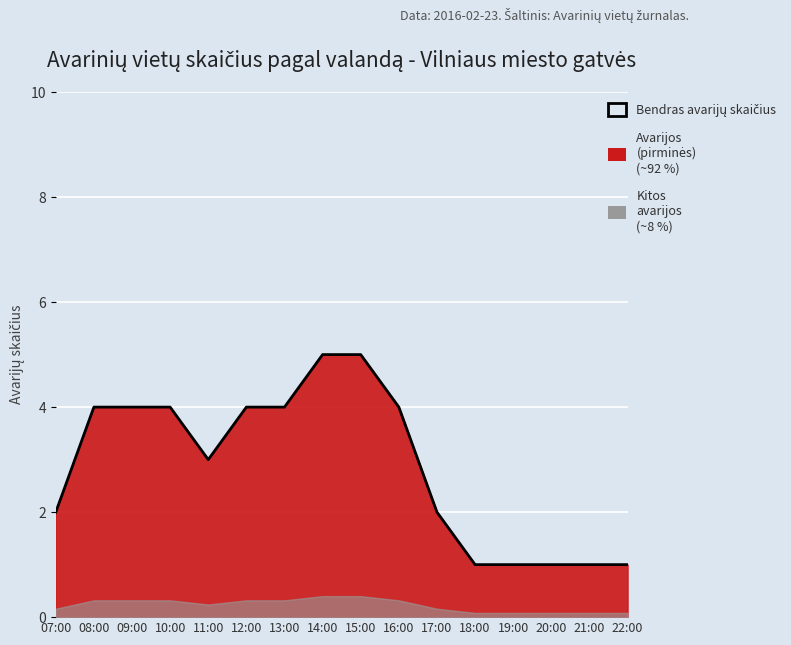

Is it true that the value at 15:00 is 8?

False